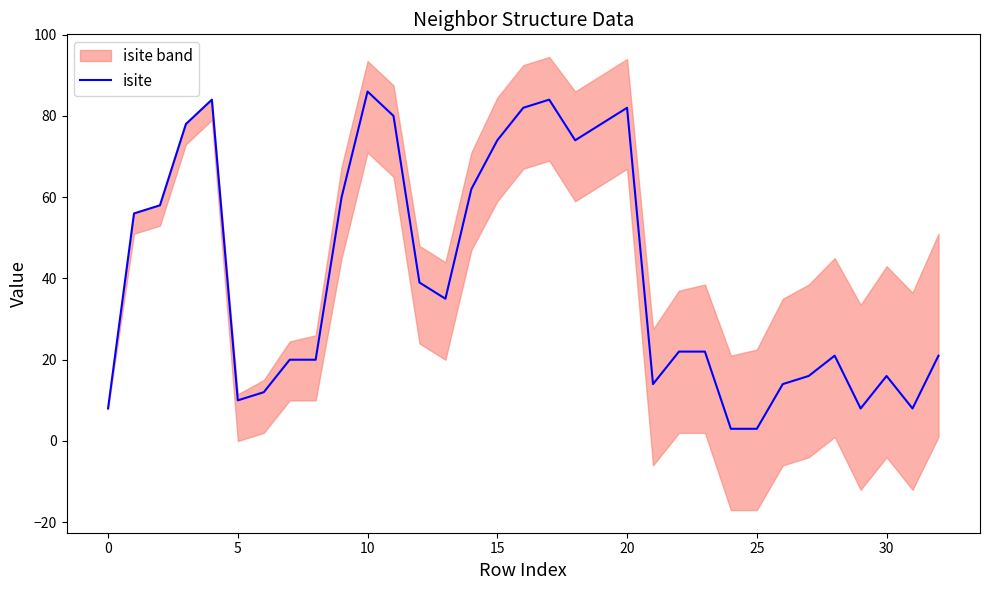

How many values are below 22?

15